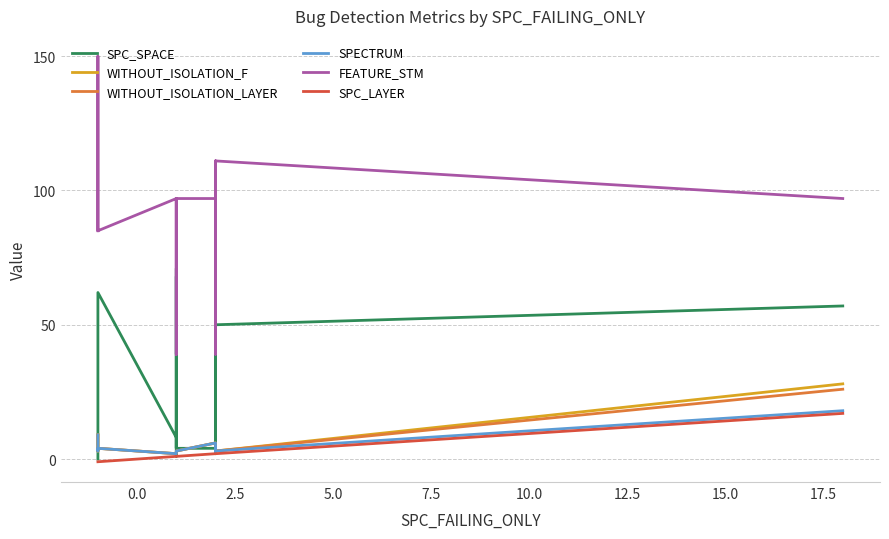

Rank the series by their maximum value, from lowest to highest.

SPC_LAYER, SPECTRUM, WITHOUT_ISOLATION_LAYER, WITHOUT_ISOLATION_F, SPC_SPACE, FEATURE_STM